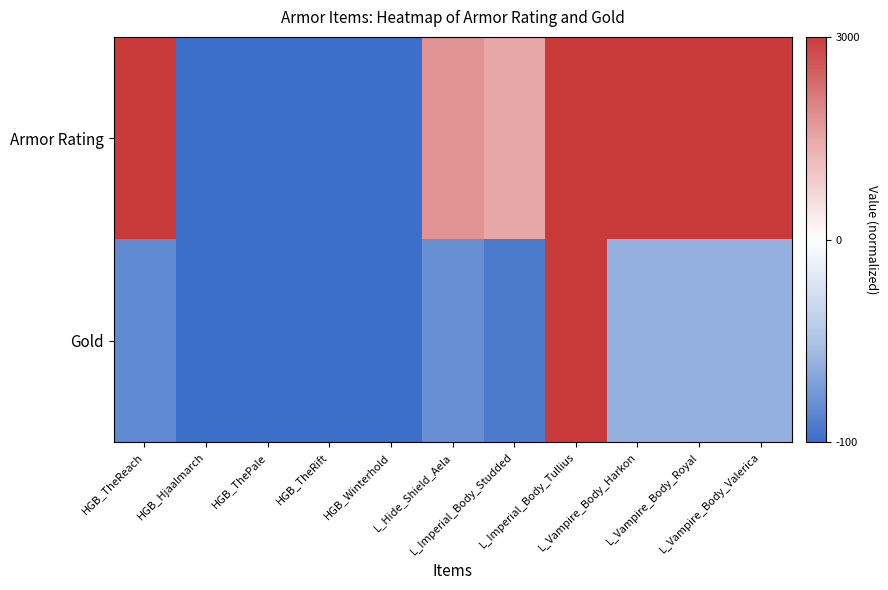

Which series has the largest total across all categories?

Armor Rating